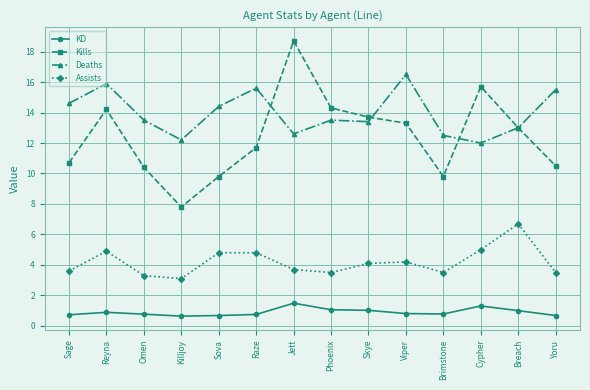

True or false: KD and Deaths intersect in this chart.

False